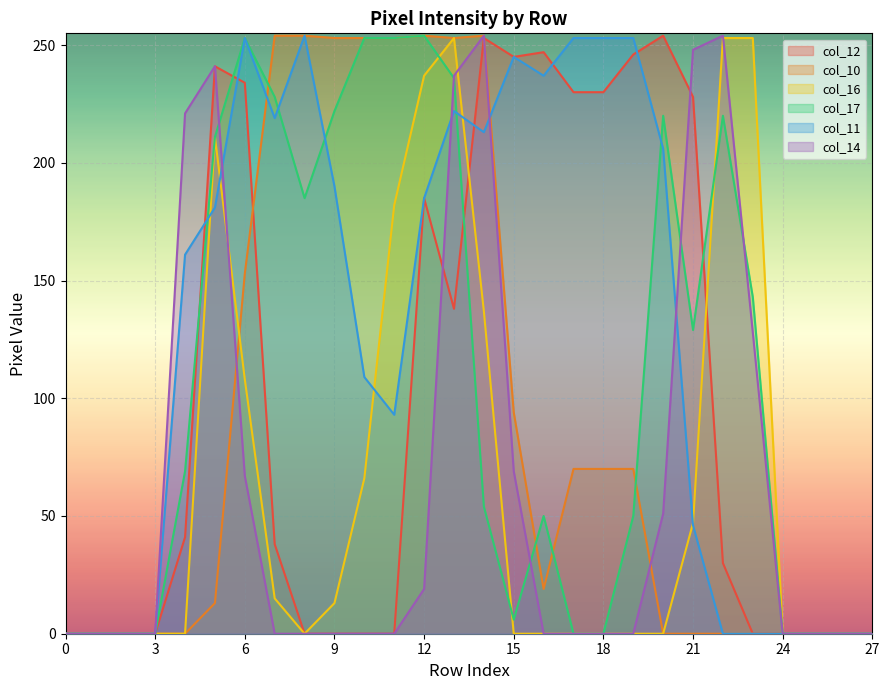

Count the number of data series in this chart.

6